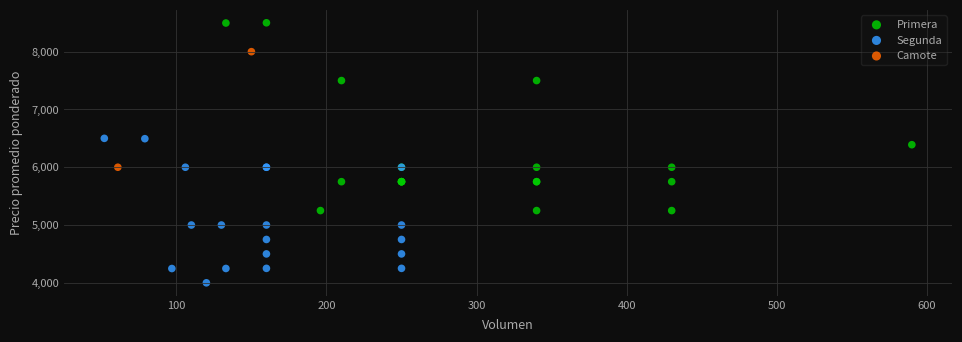

Which series contains the highest Y value?

Primera